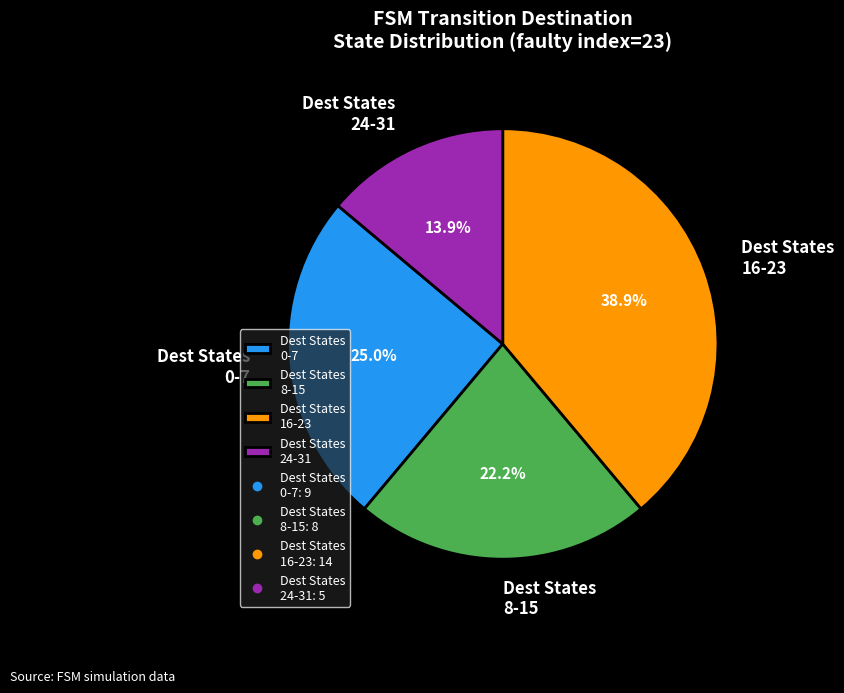

To the nearest percent, what is the difference between the largest and smallest slice percentages?

25%